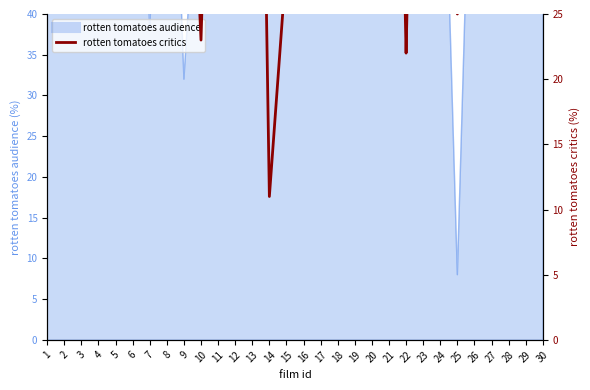

Reading left to right, extract all data points from this chart.

73	40	32	70	86	58	55	75	52	23	67	63	94	11	29	88	64	86	76	88	85	22	81	83	25	37	95	80	67	32